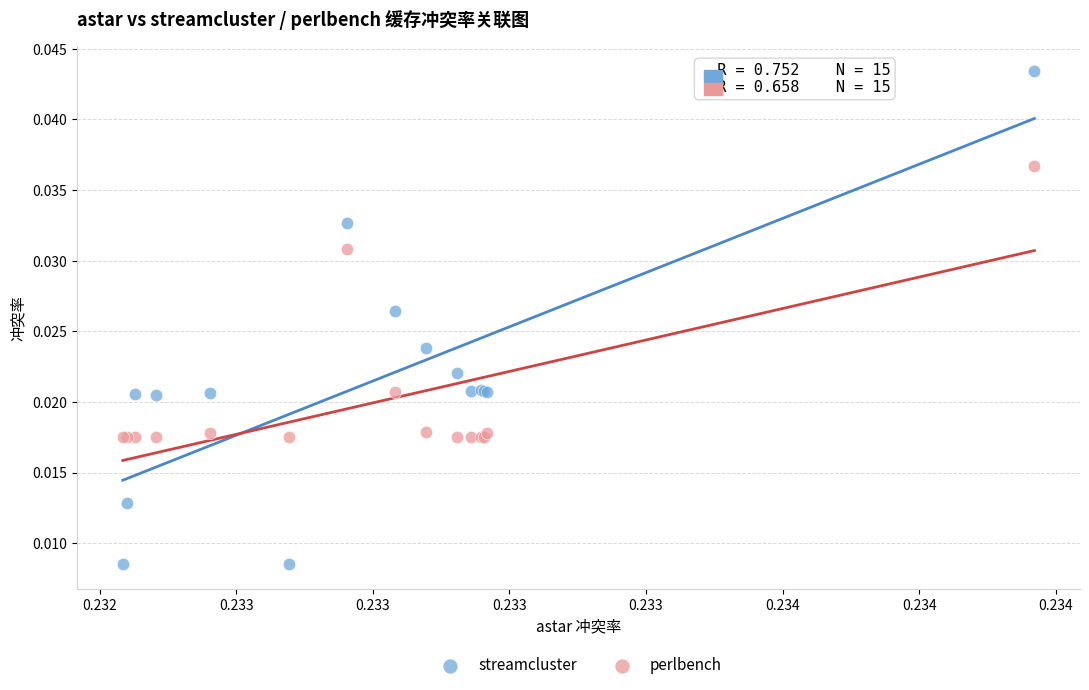

Which series has the widest spread of Y values?

streamcluster